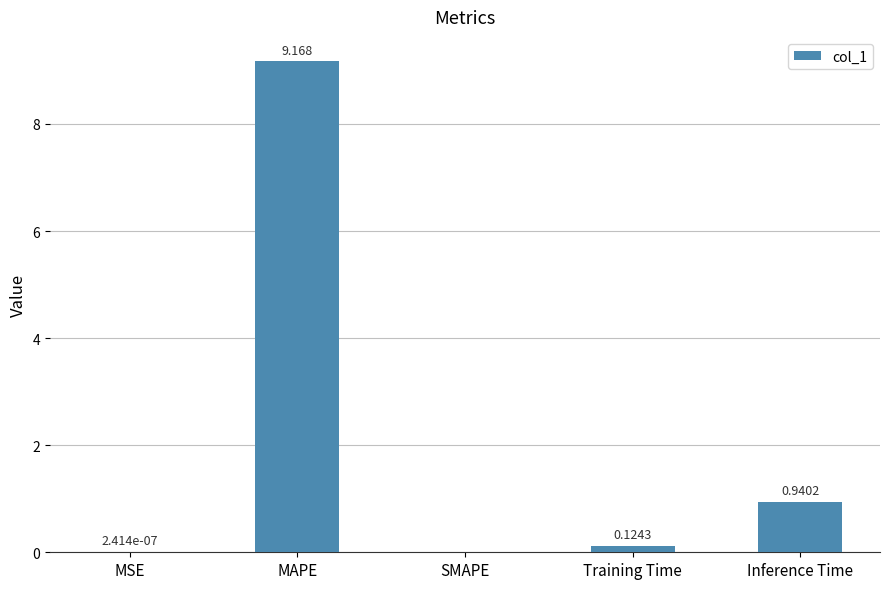

Which category has the highest value across all series?

MAPE